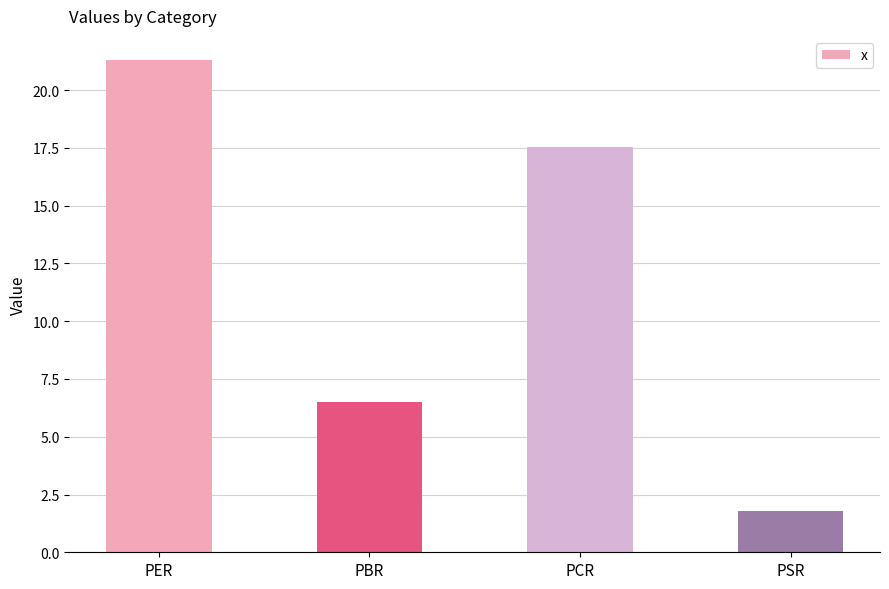

What is the value of the 4th bar from the left?

1.8